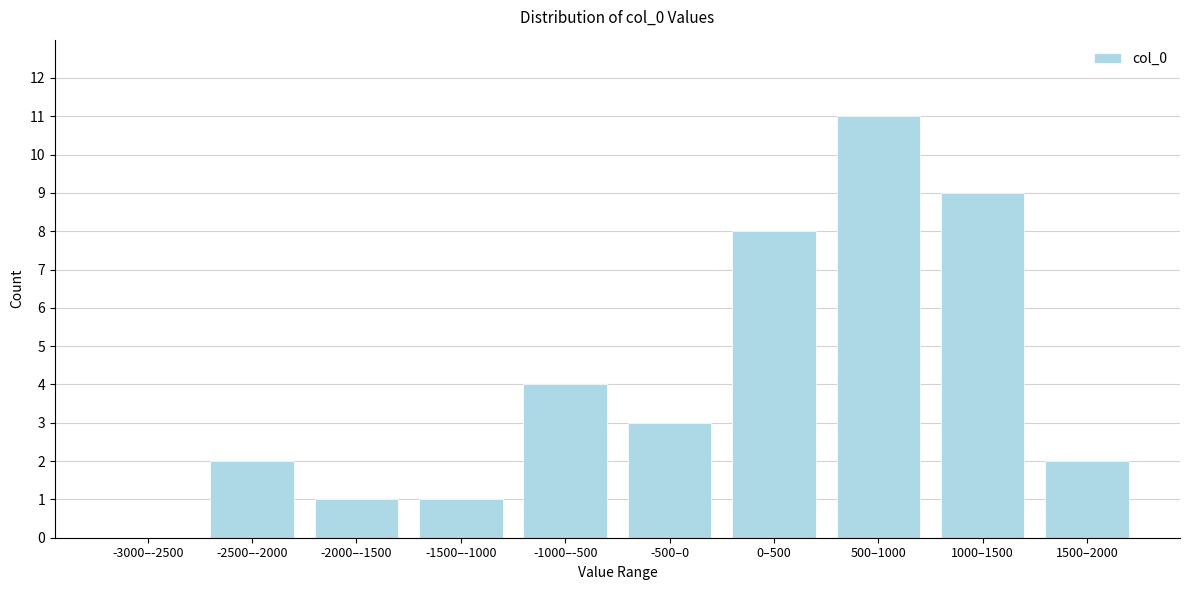

Reading left to right, transcribe all the data shown in this chart.

-3000–-2500=0	-2500–-2000=2	-2000–-1500=1	-1500–-1000=1	-1000–-500=4	-500–0=3	0–500=8	500–1000=11	1000–1500=9	1500–2000=2